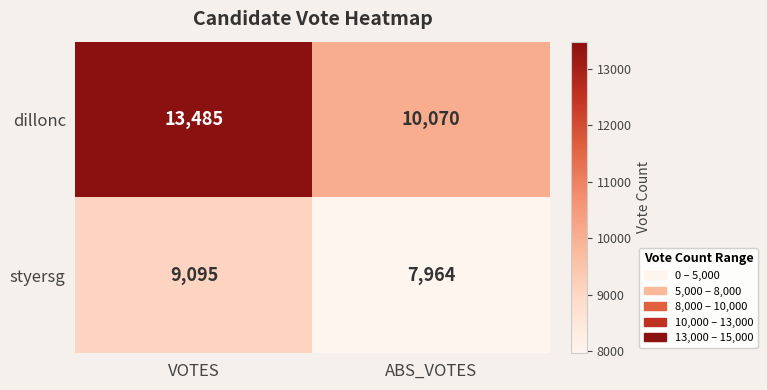

Is the value of dillonc at VOTES greater than the value of styersg at ABS_VOTES?

Yes